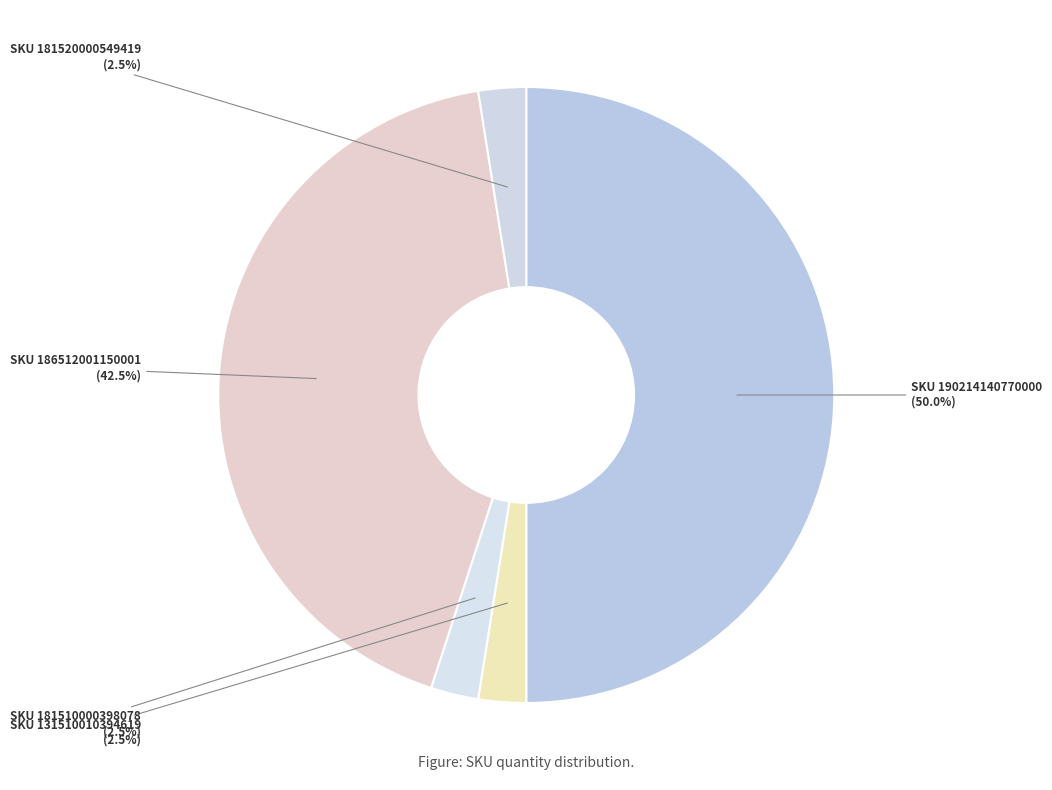

Count the number of slices in the pie.

5